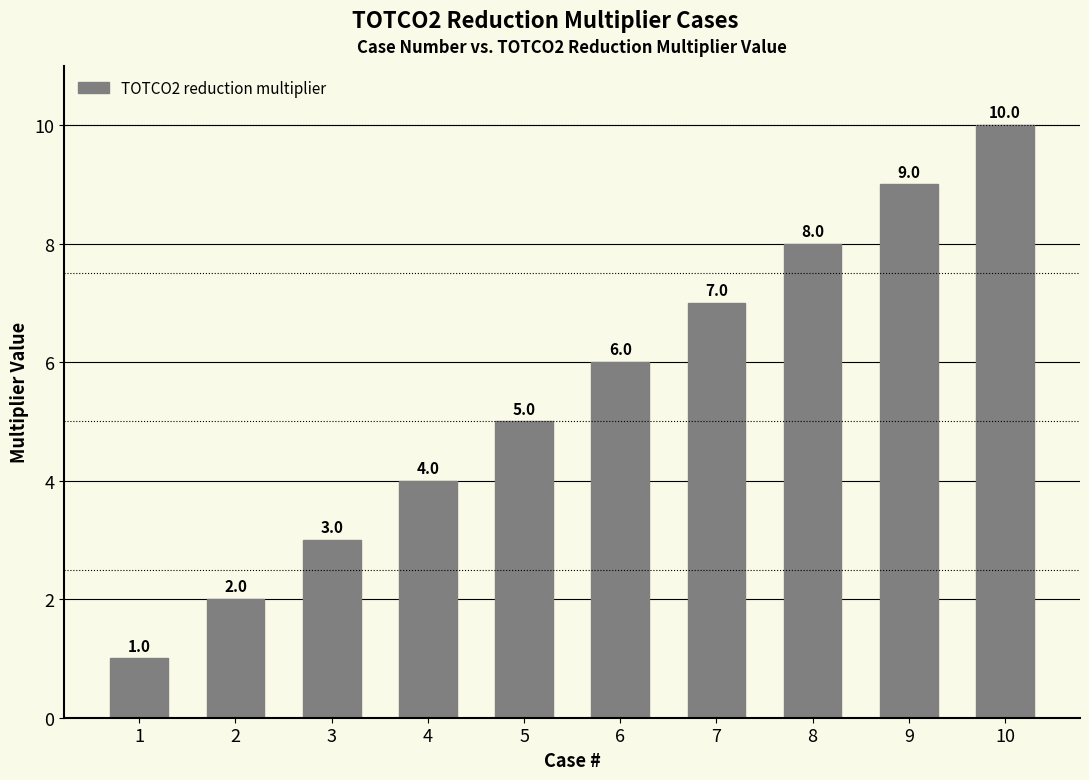

What is the difference between the maximum and second lowest values?

8